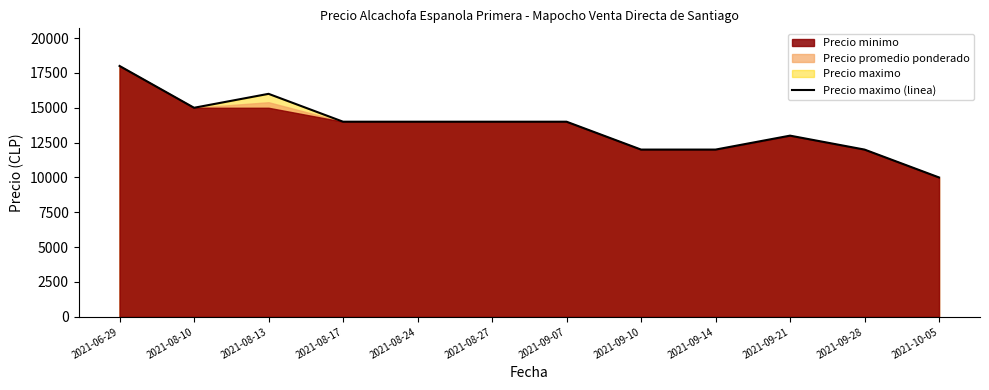

Does the chart have visible grid lines?

No